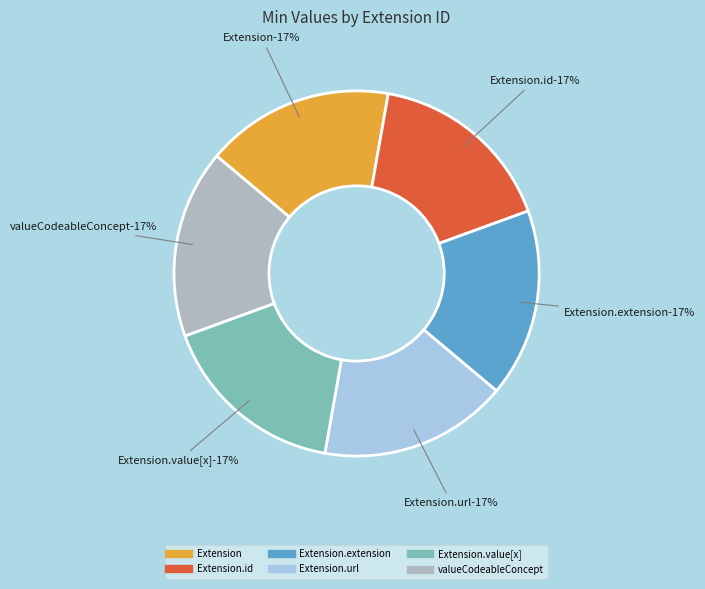

What is the smallest slice in the pie chart?

Extension